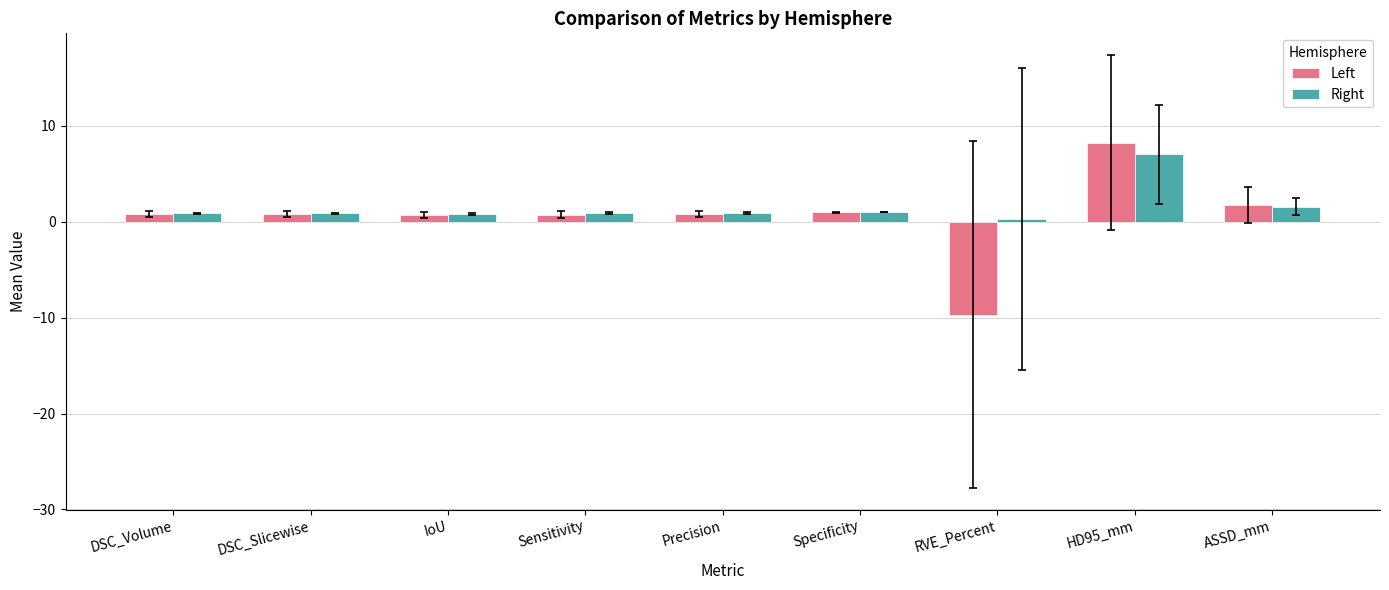

At which category is the sum across all series the highest?

HD95_mm